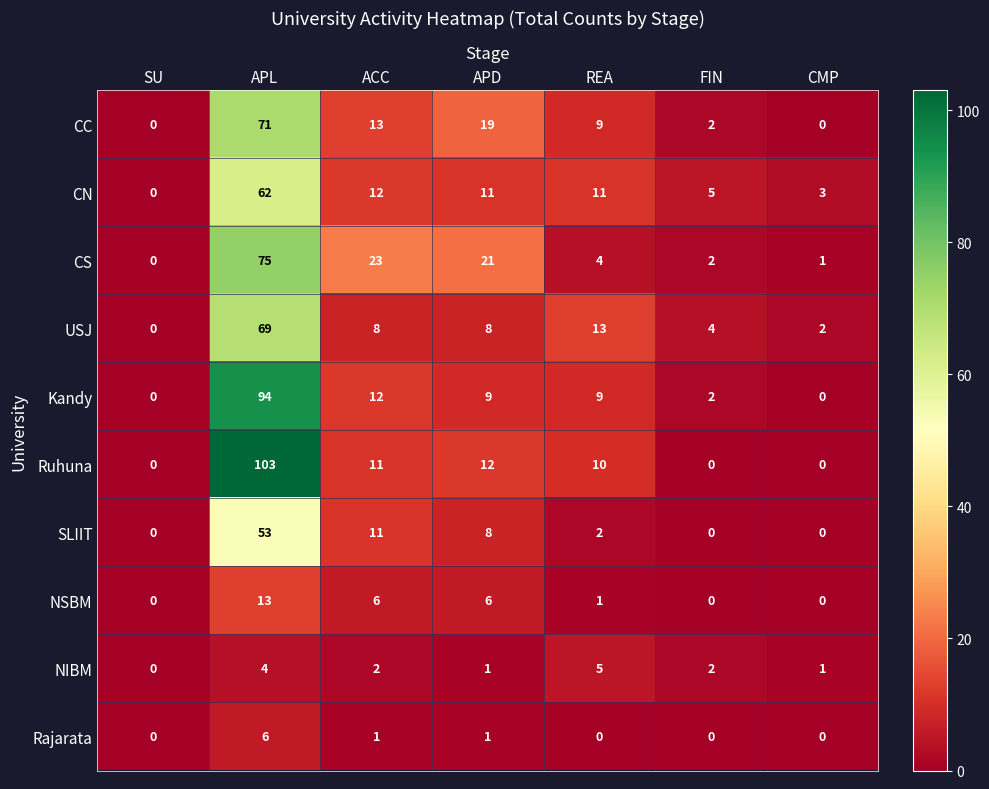

True or false: Ruhuna has a value of 0 at CMP.

True